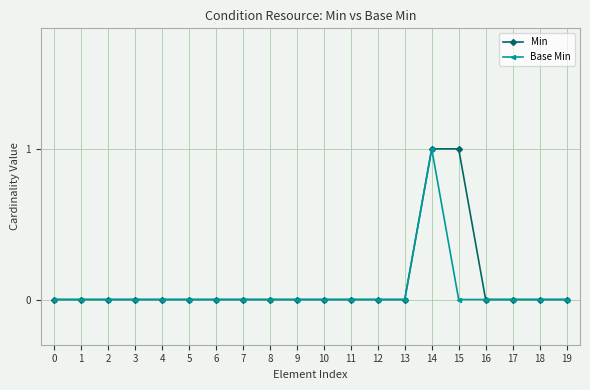

Count the number of categories in the chart.

20